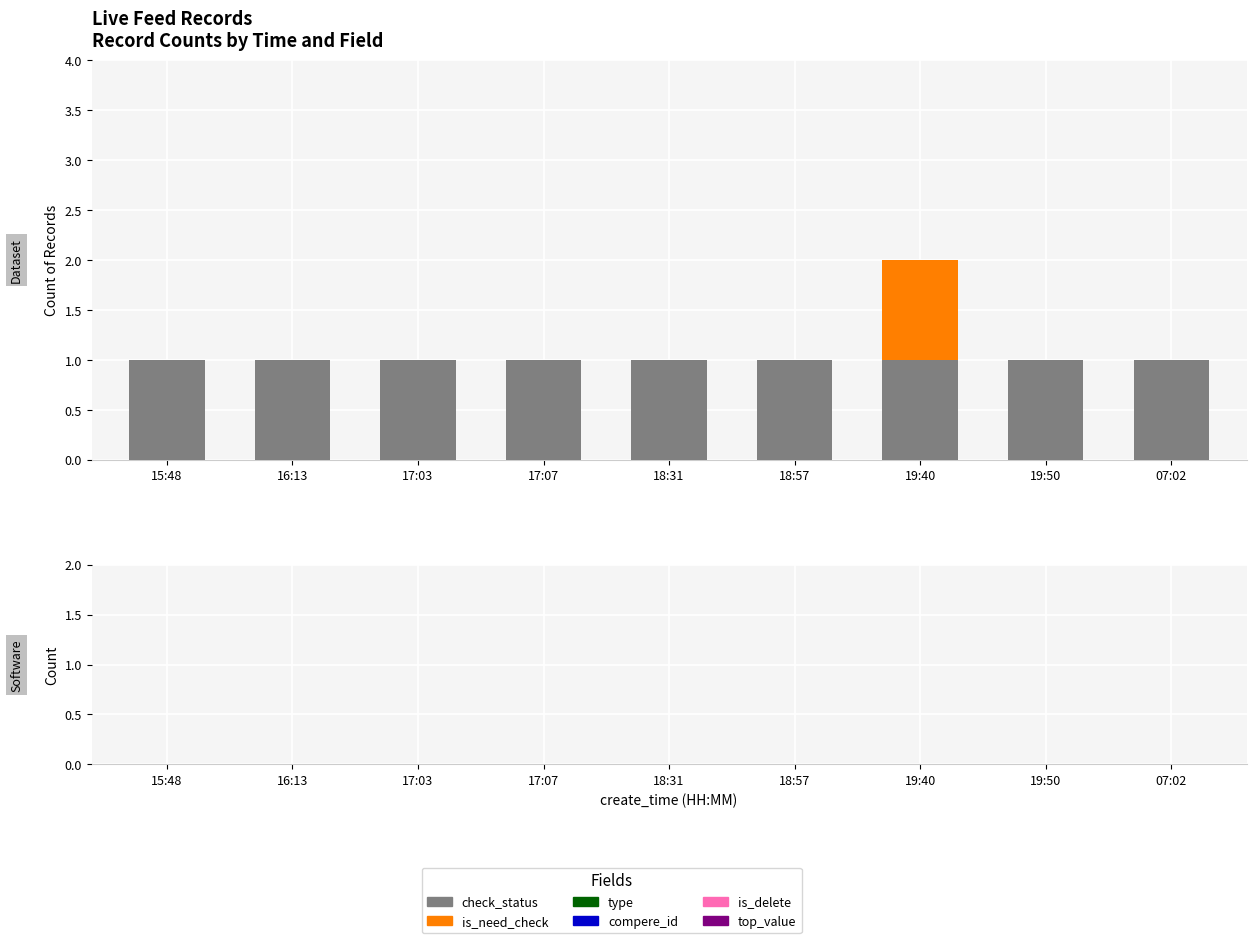

At which category is the sum across all series the highest?

19:40